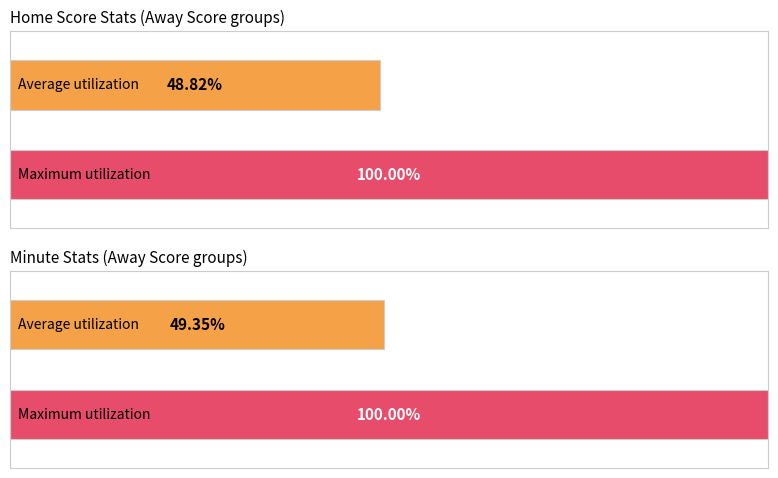

The Second avg series shows 17.8 at Away=2. True or false?

False